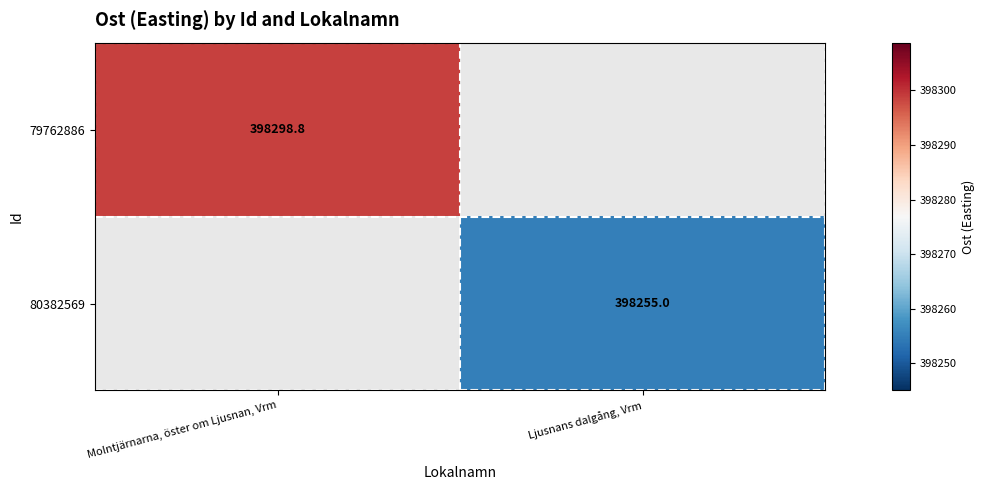

At how many categories does at least one series exceed 398272?

1